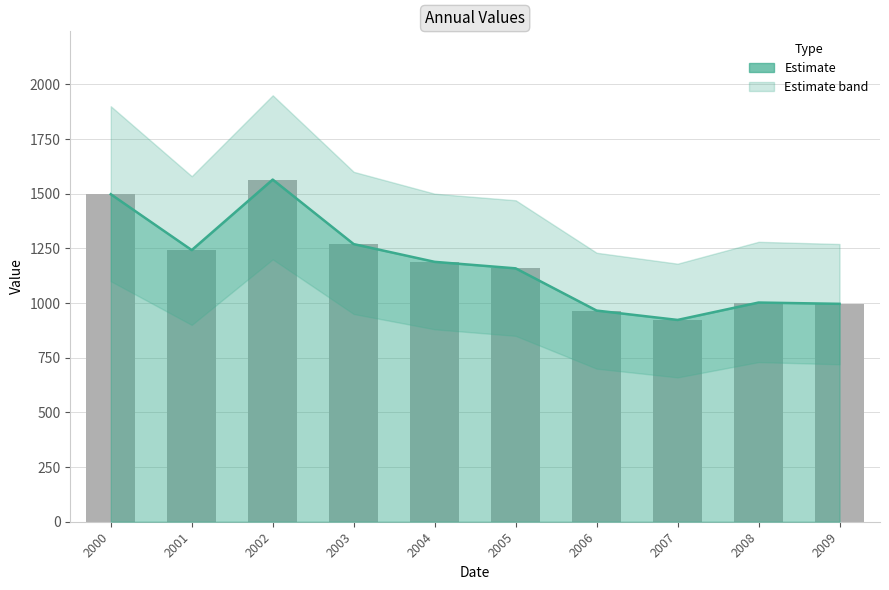

Which has a higher value, 2009 or 2006?

2009